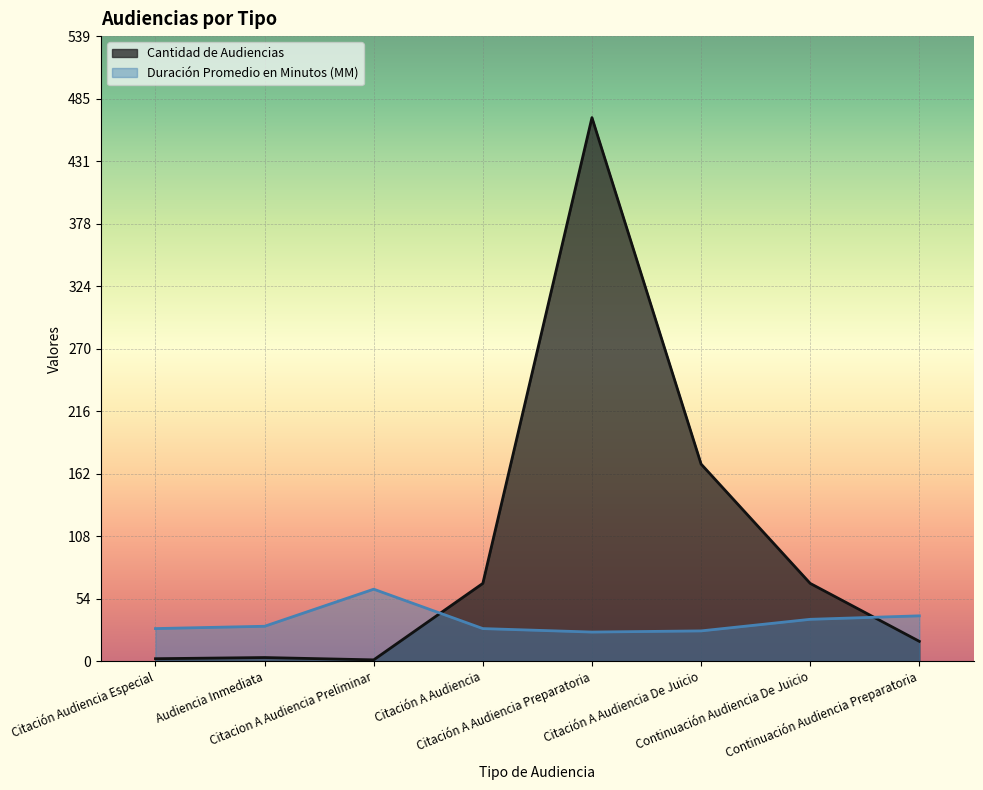

What is the difference between the maximum and minimum values in the Cantidad de Audiencias series?

468